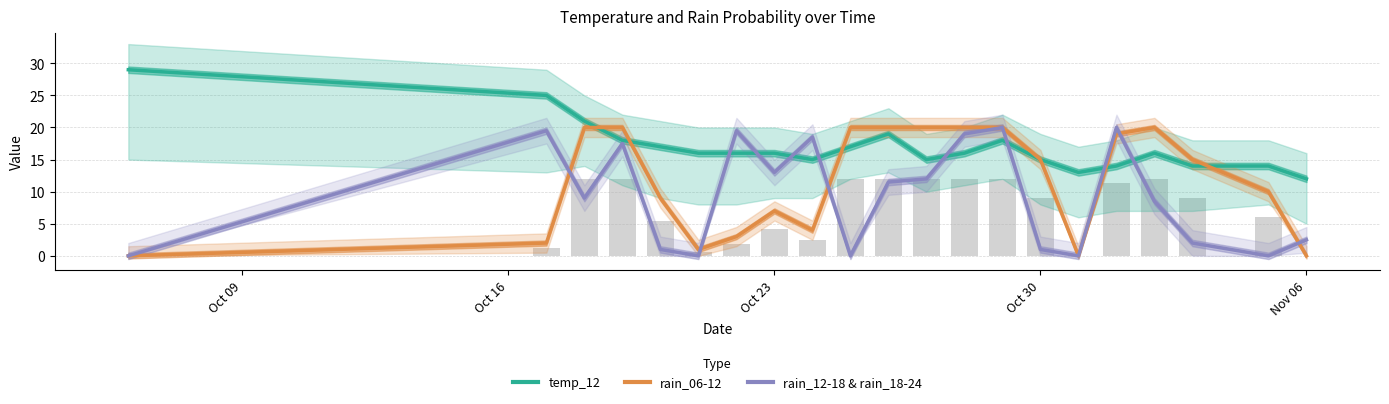

Are the bars grouped side by side (vs. stacked)?

Yes